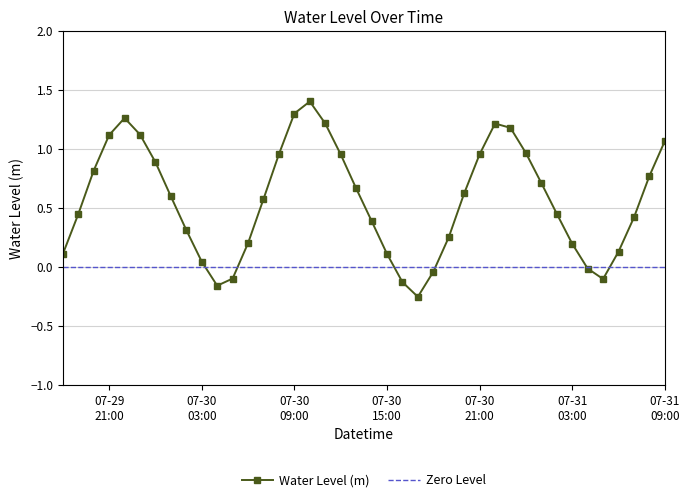

Which category has the highest value across all series?

2025-07-30 10:00:00